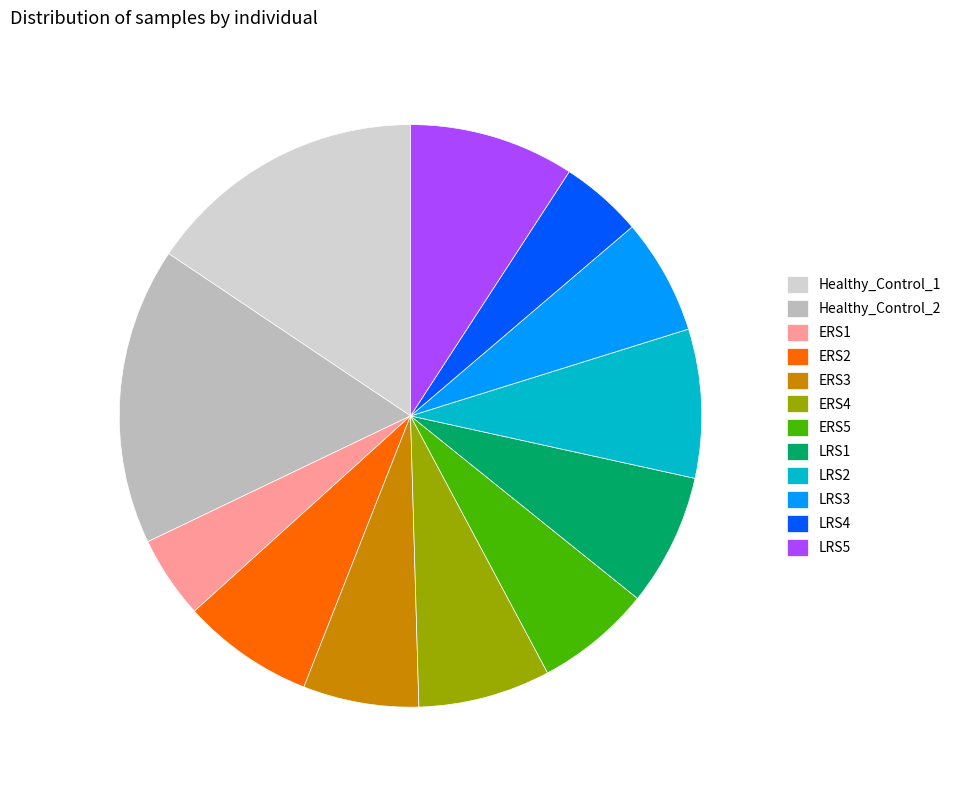

How many segments does this pie chart have?

12